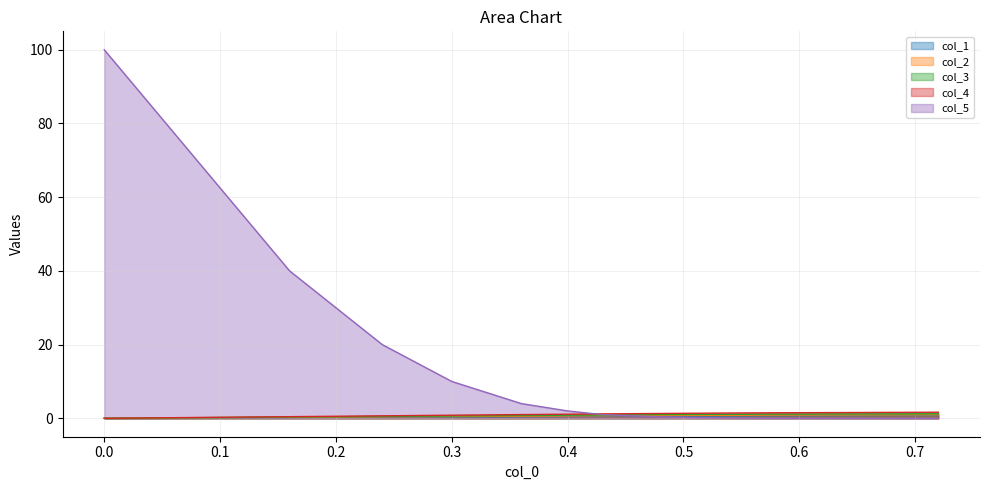

Which has a higher value, 0.36 or 0.64?

0.64